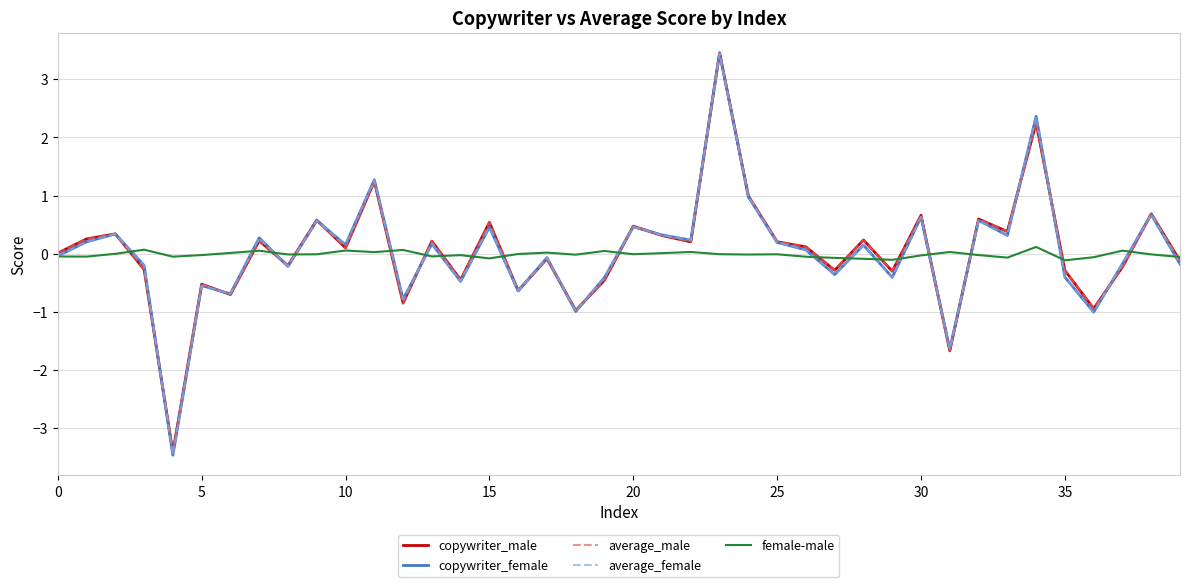

What is the highest value of the average_female series?

3.4